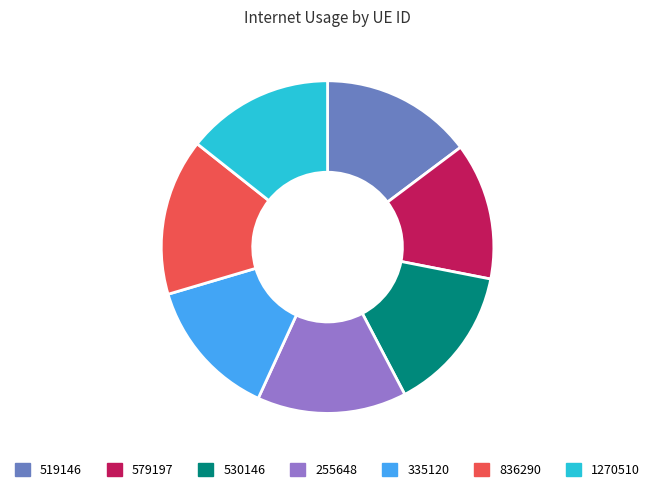

How many slices are in this pie chart?

7